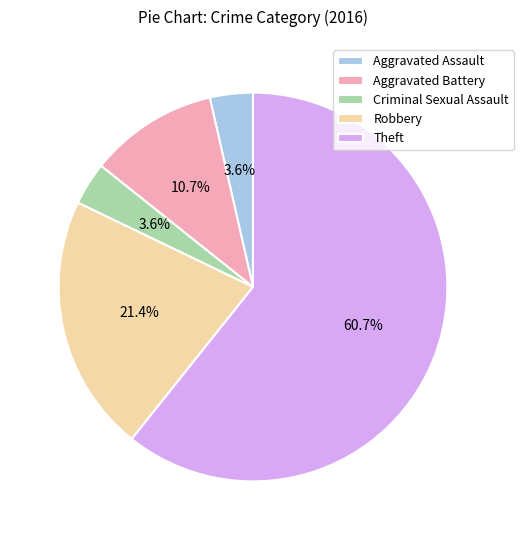

Which category has the biggest portion of the pie?

Theft